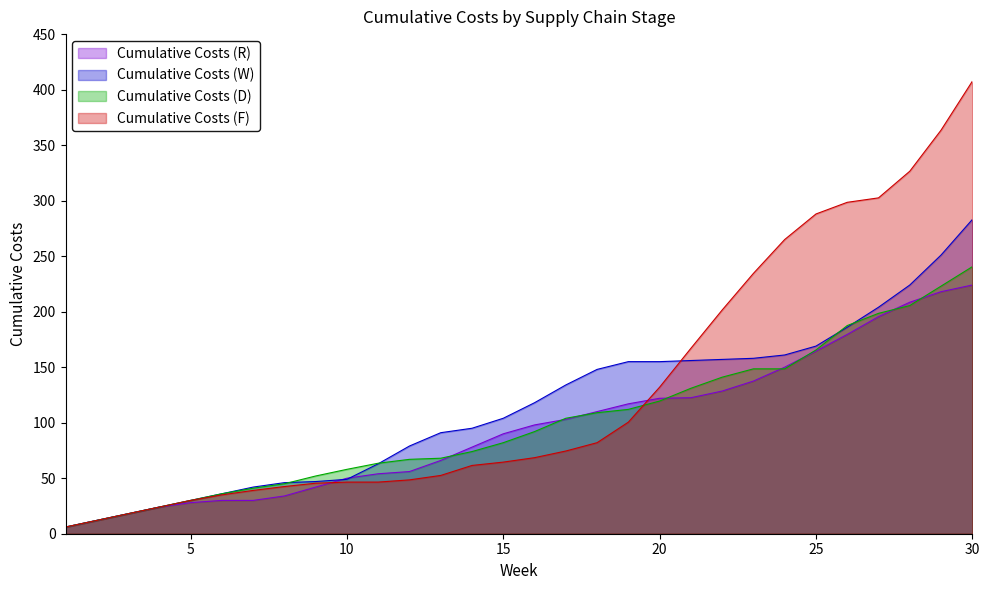

How many data points does each series have?

30